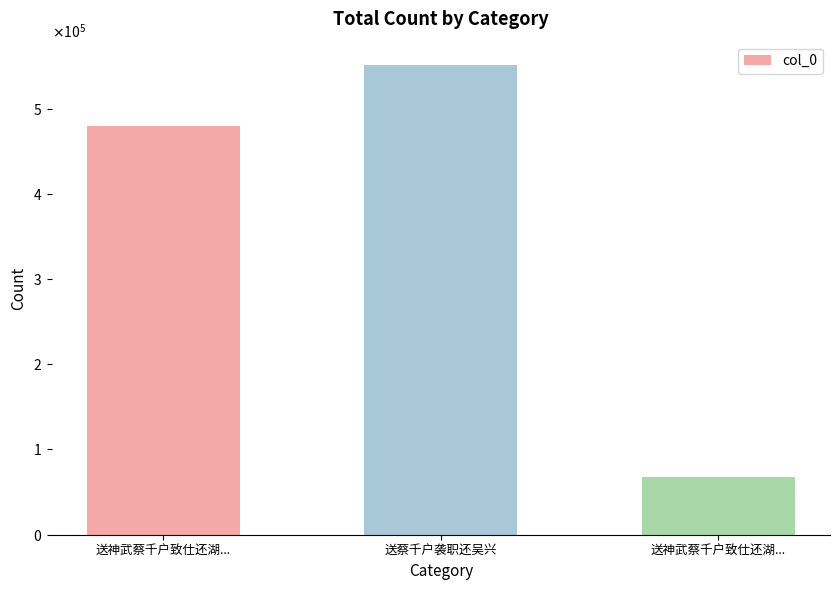

Does the chart contain any negative values?

No